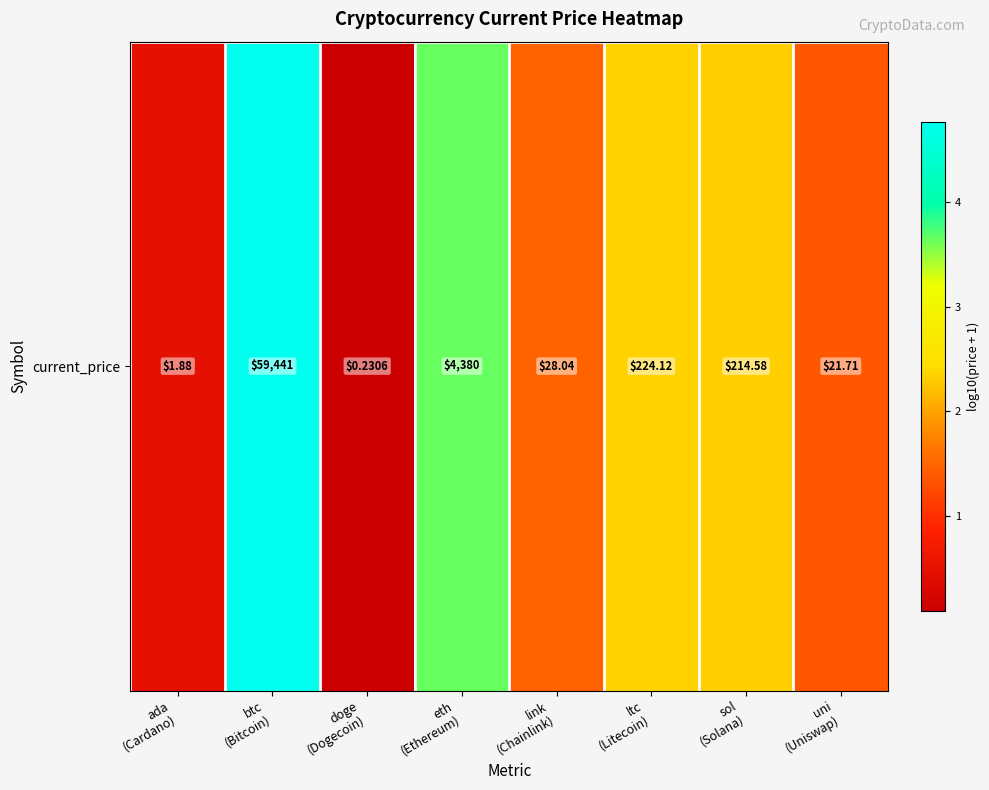

The chart shows a value of 2.0 at uni
(Uniswap). True or false?

False